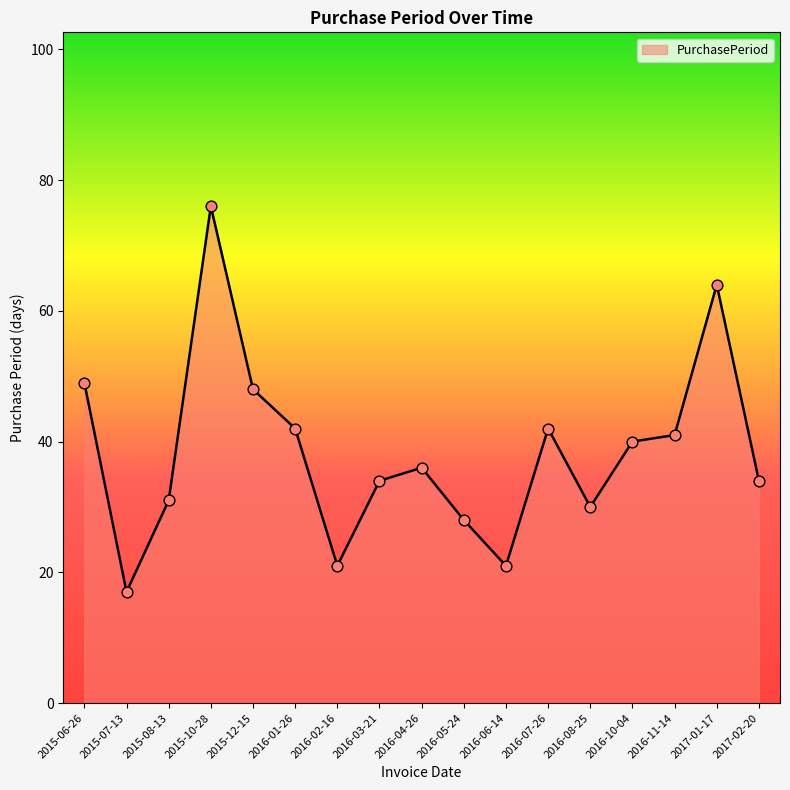

What is the change in value from 2016-05-24 to 2016-10-04?

+12